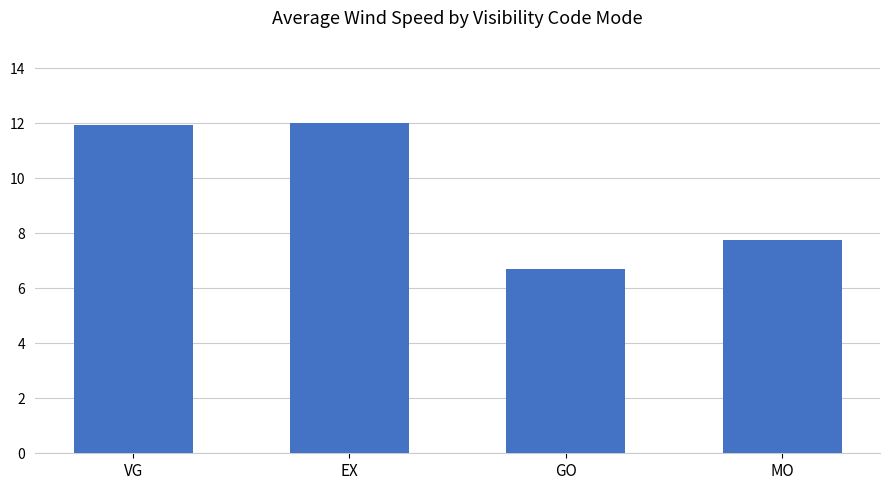

What is the label of the 4th bar from the right?

VG